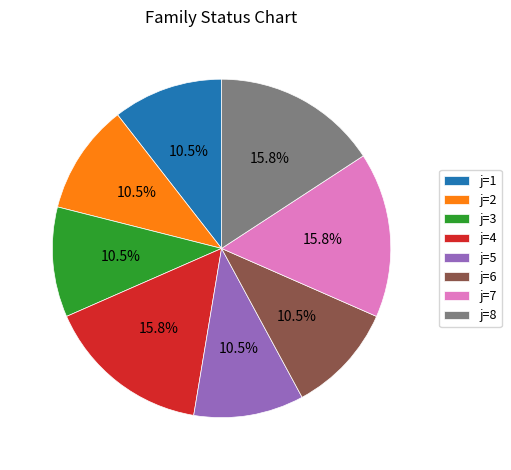

Is j=1 the majority of the pie?

No